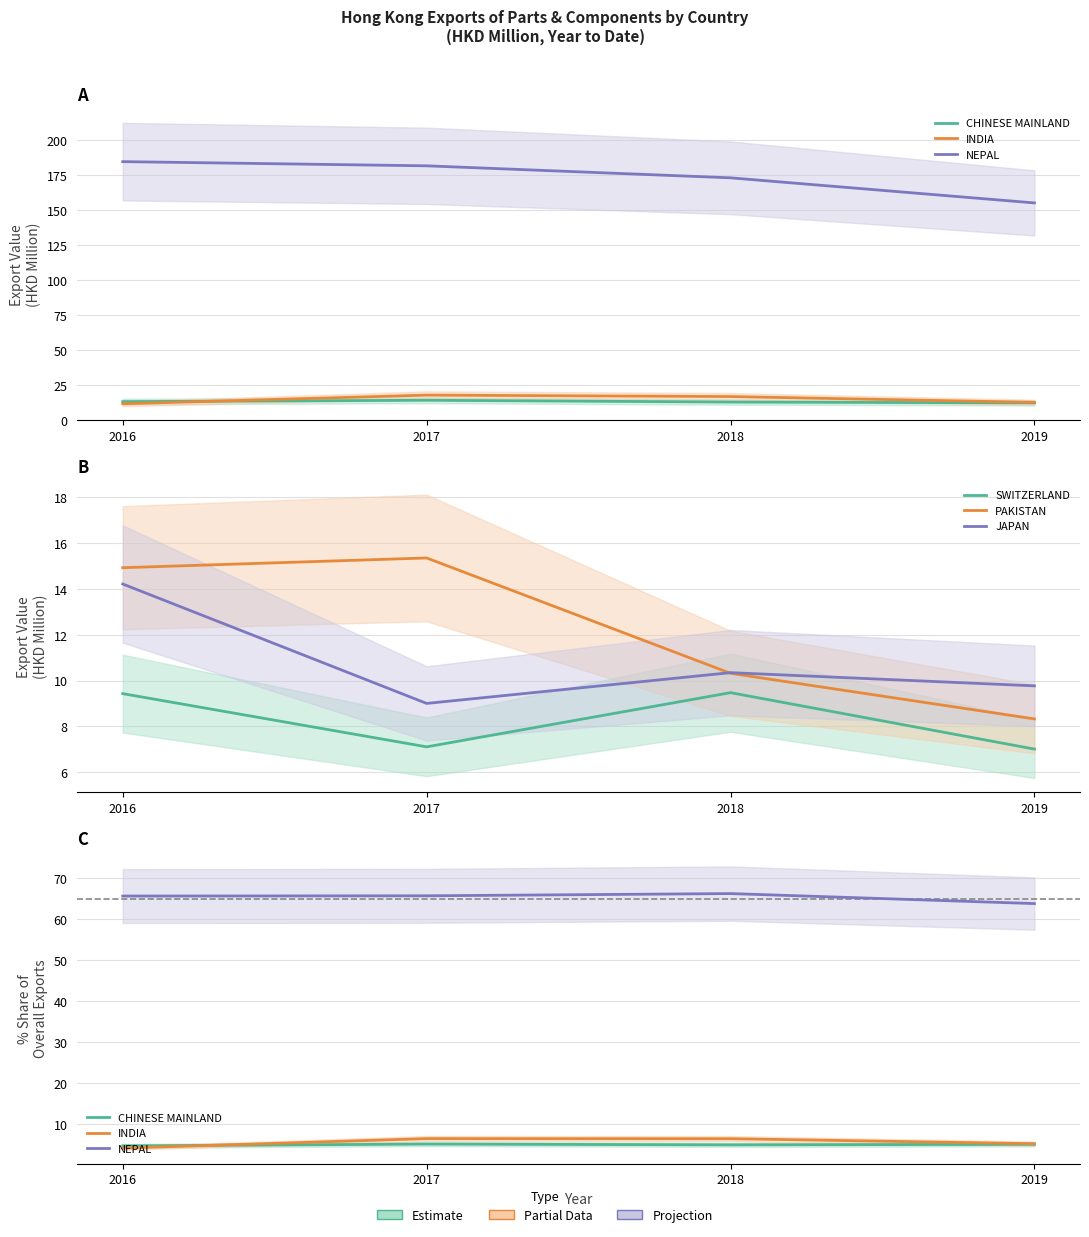

At how many categories does at least one series exceed 9?

4